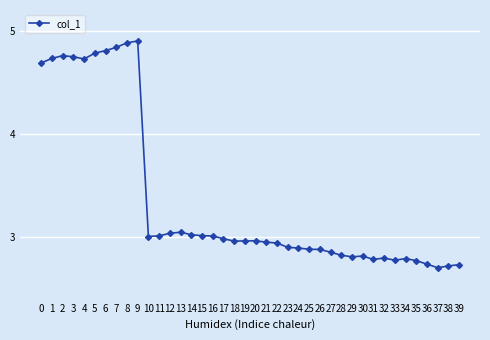

Count the values in the range 2 to 4.

30